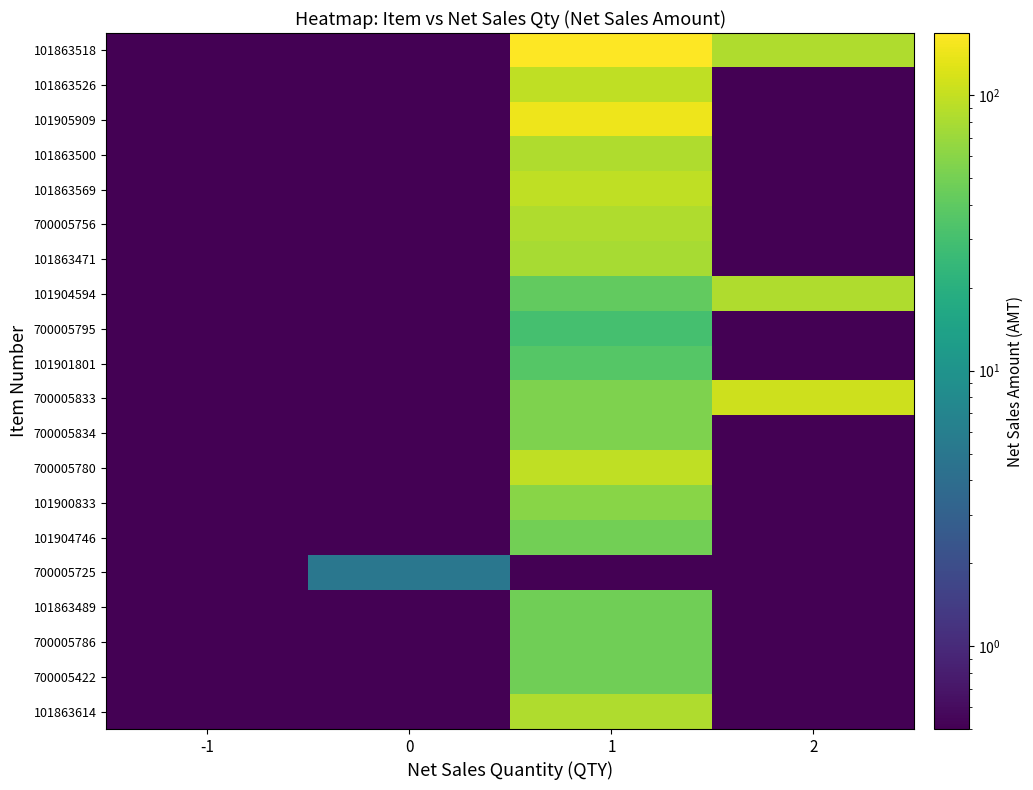

Reading right to left, extract all data points from this chart.

101863518: 2=84.0	1=168.0	0=0.1	-1=0.1
101863526: 2=0.1	1=96.0	0=0.1	-1=0.1
101905909: 2=0.1	1=144.0	0=0.1	-1=0.1
101863500: 2=0.1	1=84.0	0=0.1	-1=0.1
101863569: 2=0.1	1=96.0	0=0.1	-1=0.1
700005756: 2=0.1	1=84.0	0=0.1	-1=0.1
101863471: 2=0.1	1=78.0	0=0.1	-1=0.1
101904594: 2=84.0	1=42.0	0=0.1	-1=0.1
700005795: 2=0.1	1=30.0	0=0.1	-1=0.1
101901801: 2=0.1	1=36.0	0=0.1	-1=0.1
700005833: 2=108.0	1=54.0	0=0.1	-1=0.1
700005834: 2=0.1	1=54.0	0=0.1	-1=0.1
700005780: 2=0.1	1=96.0	0=0.1	-1=0.1
101900833: 2=0.1	1=60.0	0=0.1	-1=0.1
101904746: 2=0.1	1=49.0	0=0.1	-1=0.1
700005725: 2=0.1	1=0.1	0=5.0	-1=0.1
101863489: 2=0.1	1=48.0	0=0.1	-1=0.1
700005786: 2=0.1	1=48.0	0=0.1	-1=0.1
700005422: 2=0.1	1=48.0	0=0.1	-1=0.1
101863614: 2=0.1	1=84.0	0=0.1	-1=0.1